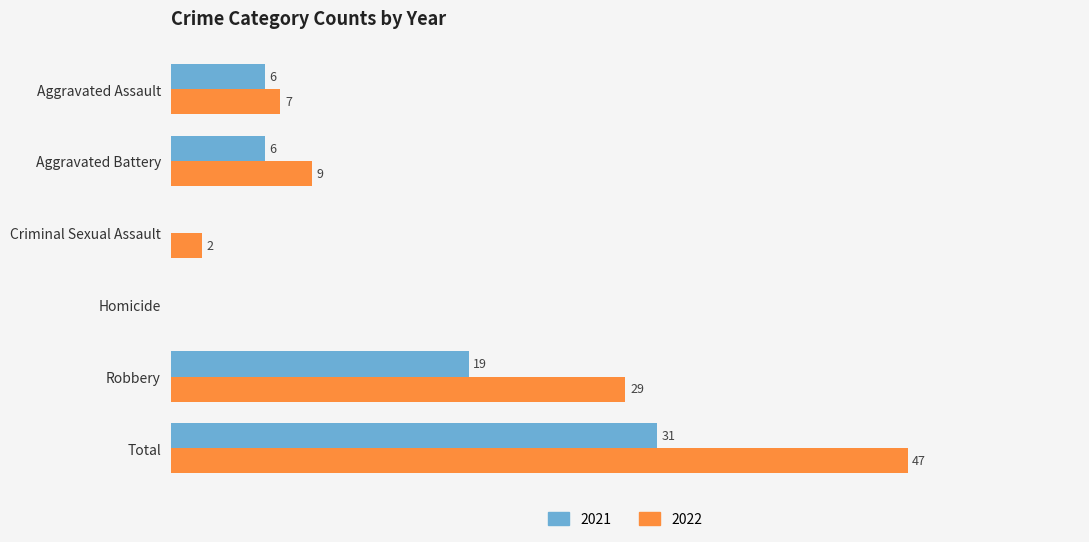

At which label does 2022 reach its peak?

Total